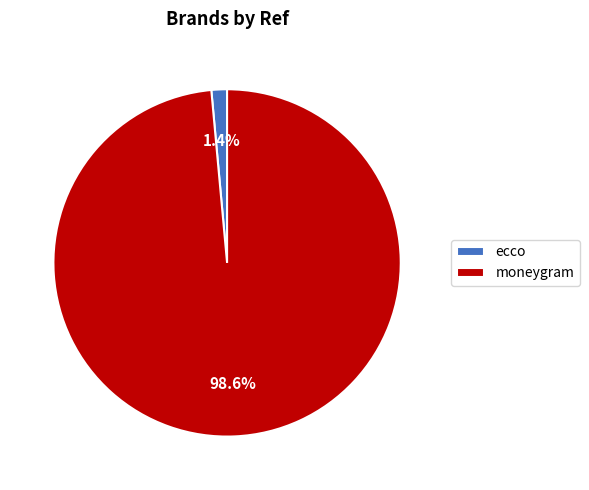

What portion of the pie excludes moneygram?

1.4%